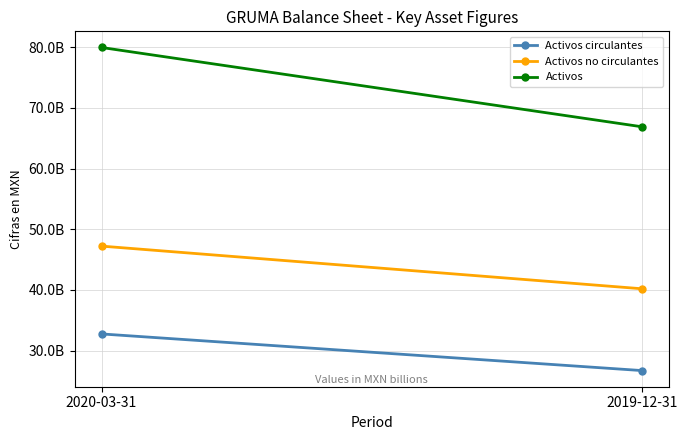

Reading right to left, extract all data points from this chart.

Activos circulantes: 26699947000	32738572000
Activos no circulantes: 40182923000	47213822000
Activos: 66882870000	79952394000